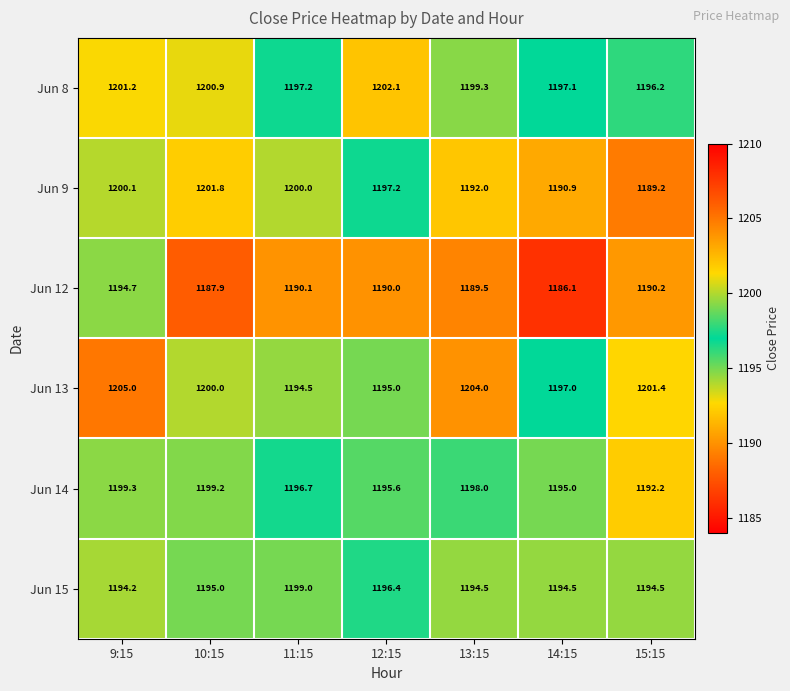

The Jun 12 series shows 1189.5 at 13:15. True or false?

True